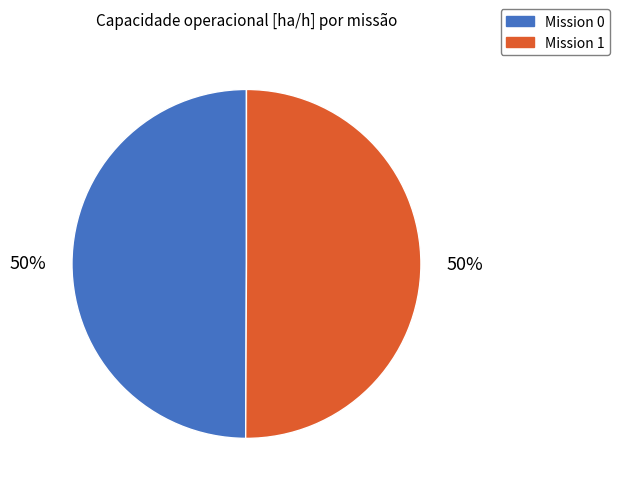

The Mission 1 slice represents 50% of the pie. True or false?

True